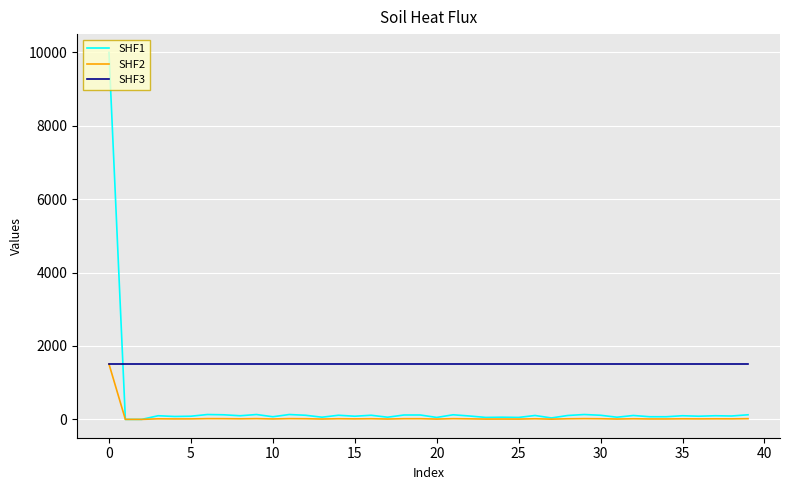

Which series has the largest total across all categories?

SHF3